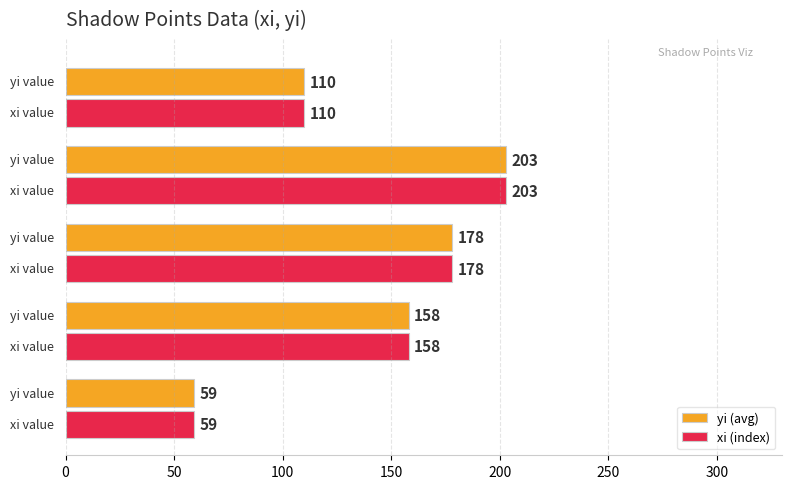

At how many categories does at least one series exceed 92?

4